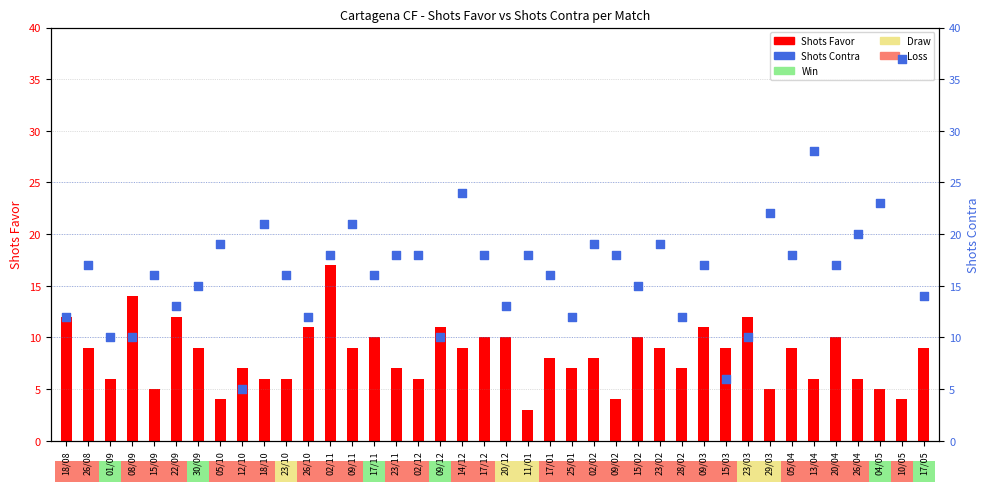

At which category is the sum across all series the highest?

10/05